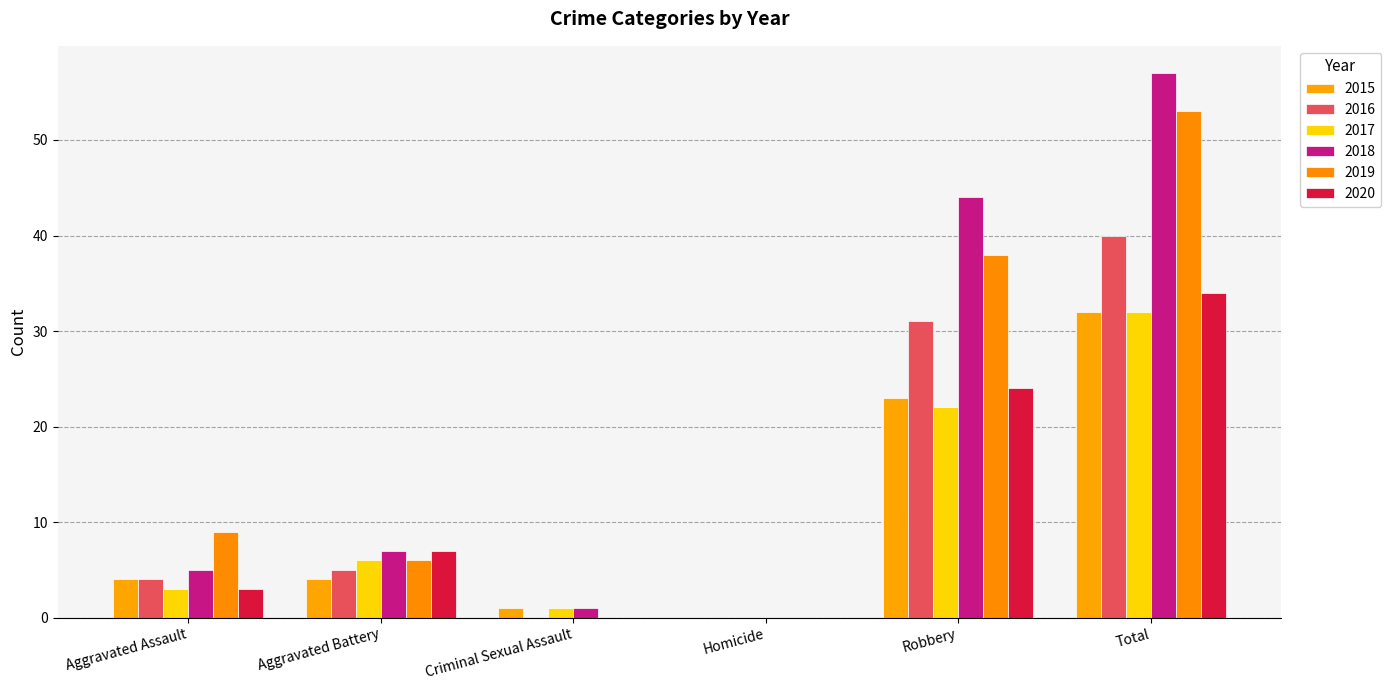

How many groups of bars are there?

6